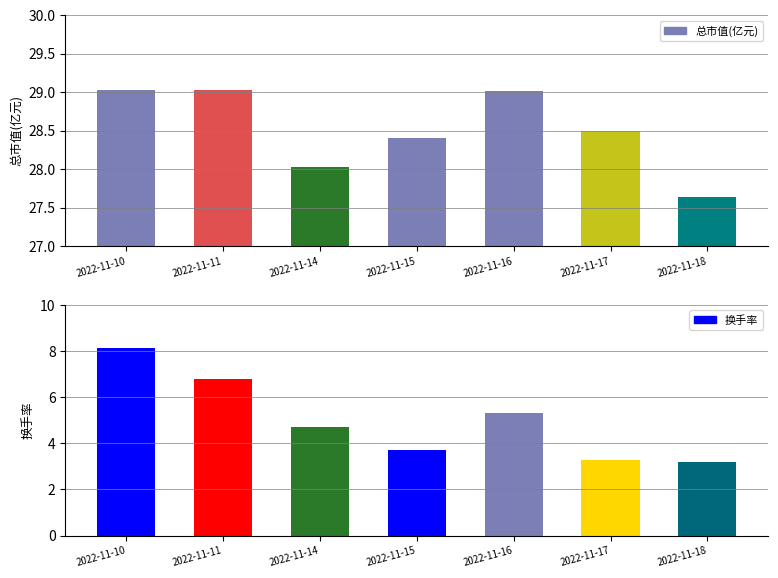

What is the average value of the 总市值(亿元) series?

28.5